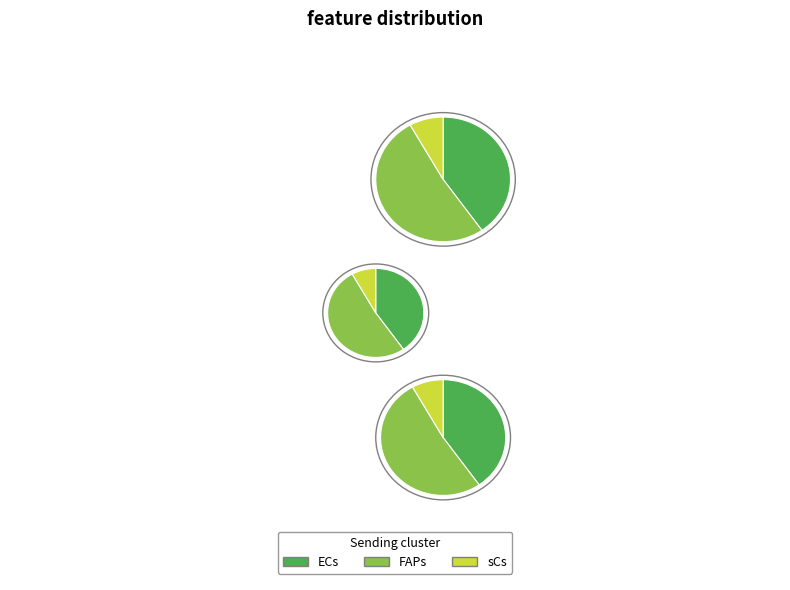

Rank the categories by value from highest to lowest.

FAPs, ECs, sCs